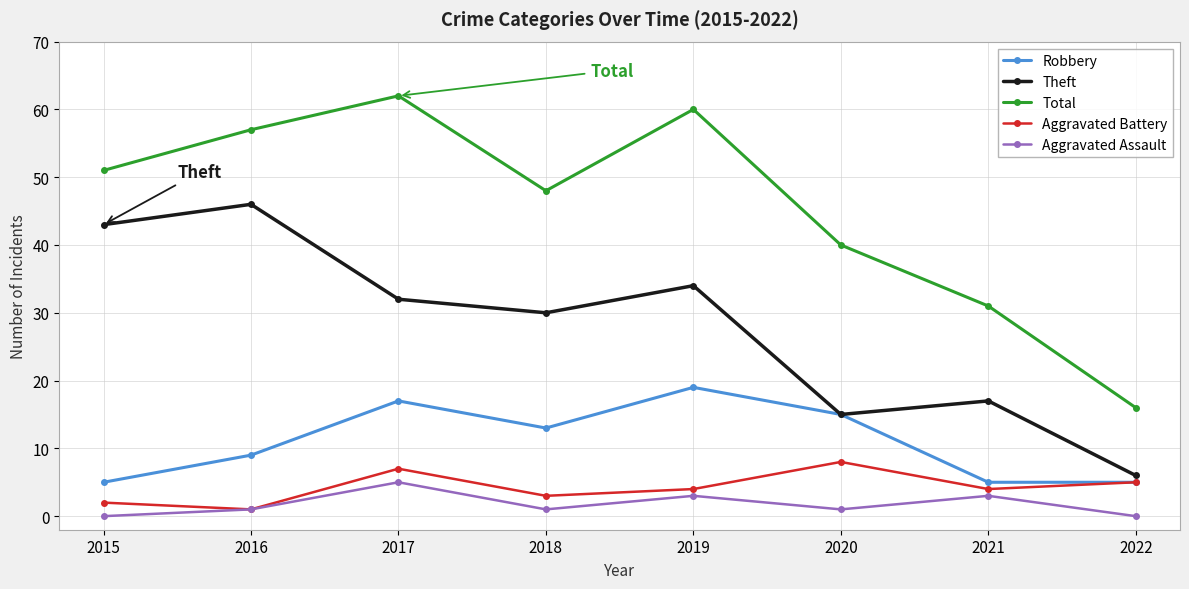

True or false: Robbery and Aggravated Assault intersect in this chart.

False